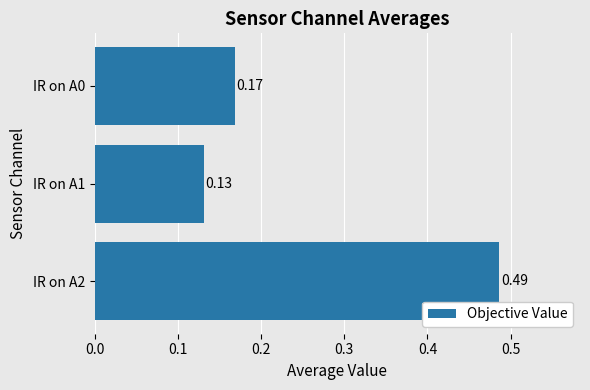

Which has a higher value, IR on A0 or IR on A1?

IR on A0